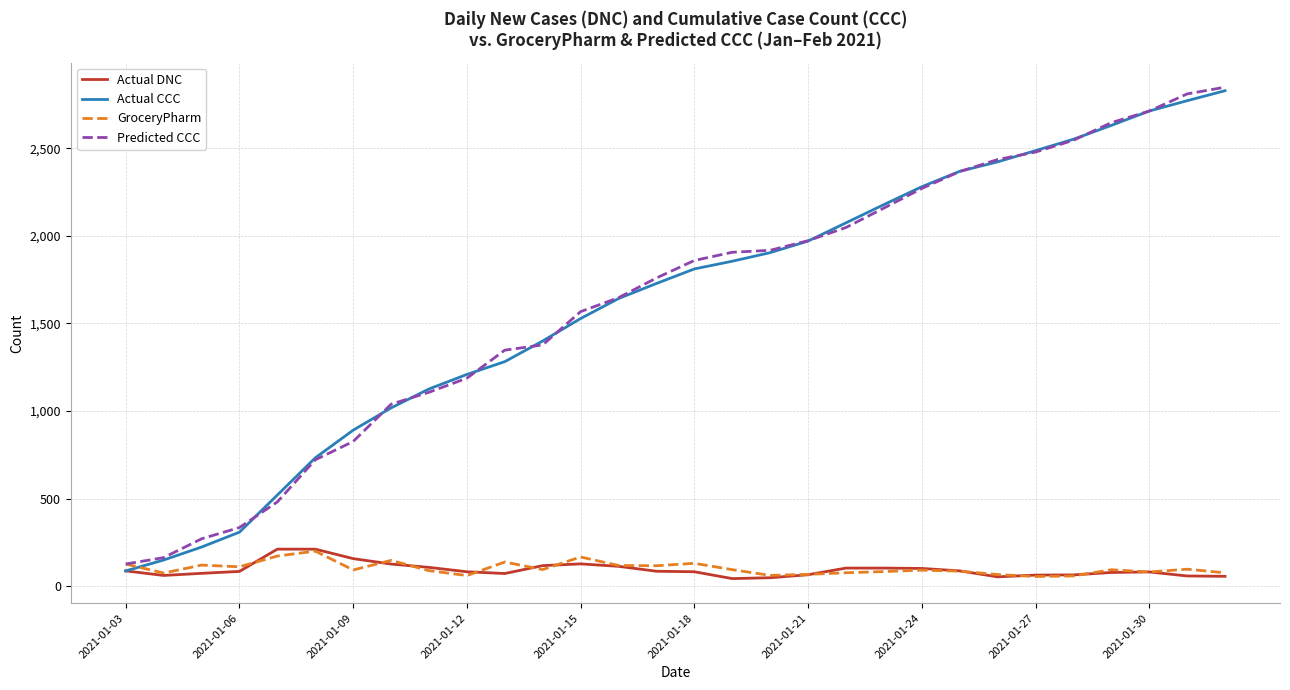

What is the maximum value for Predicted CCC?

2848.2